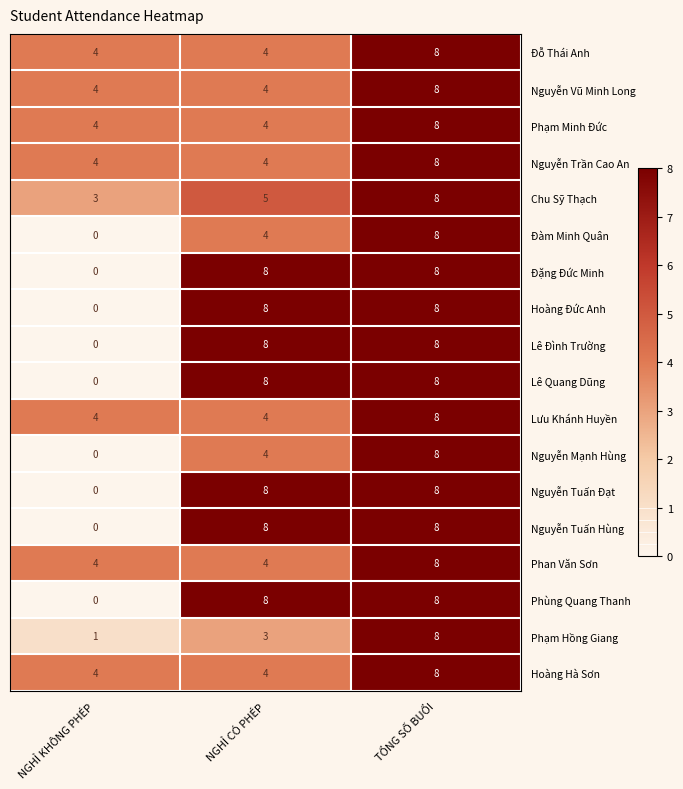

Count the Phạm Hồng Giang values in the range 1 to 8.

3